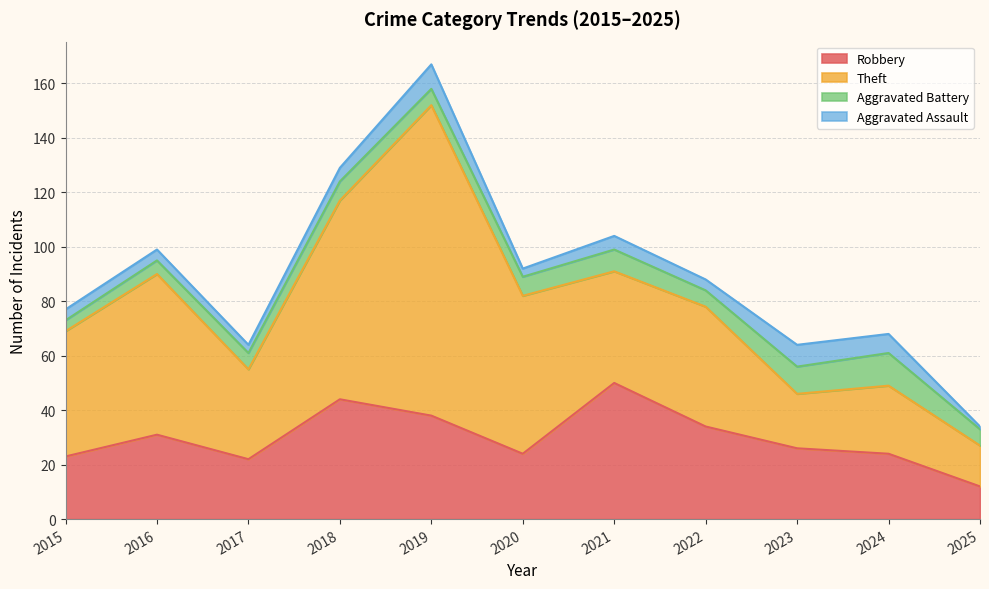

Is the value of Aggravated Assault at 2015 greater than the value of Robbery at 2015?

No